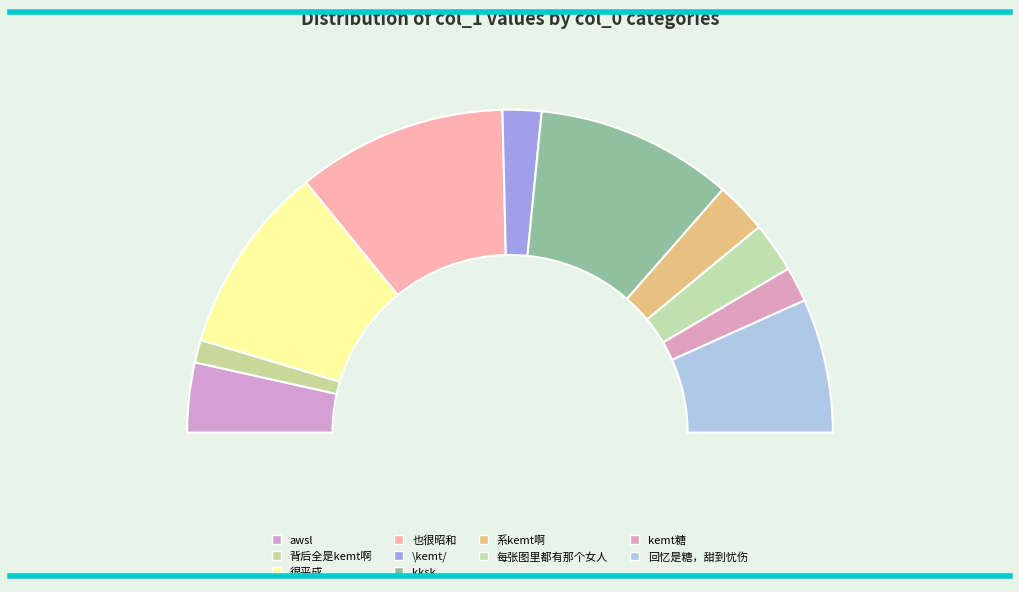

Which category has the biggest portion of the pie?

也很昭和